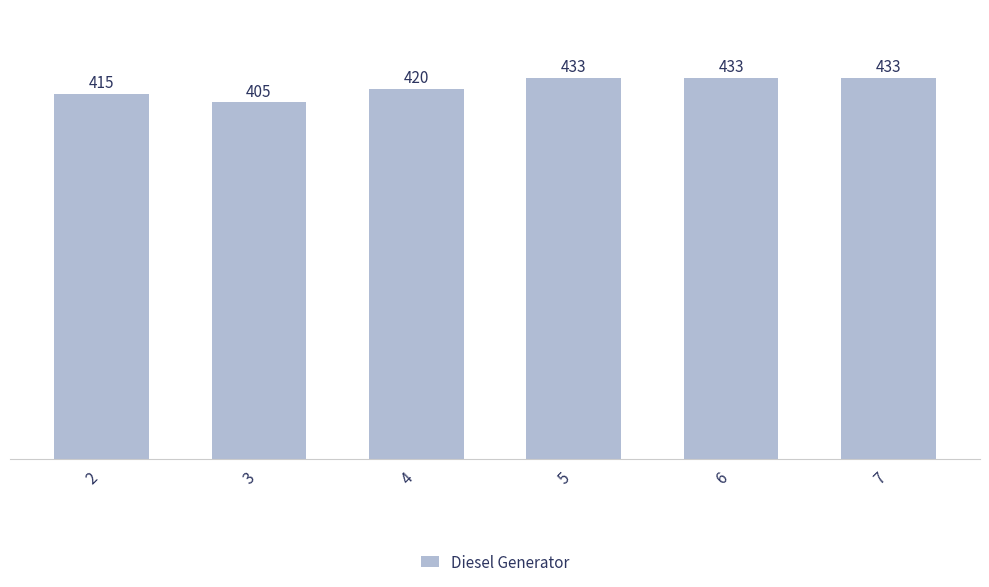

How many data points are less than 433?

3